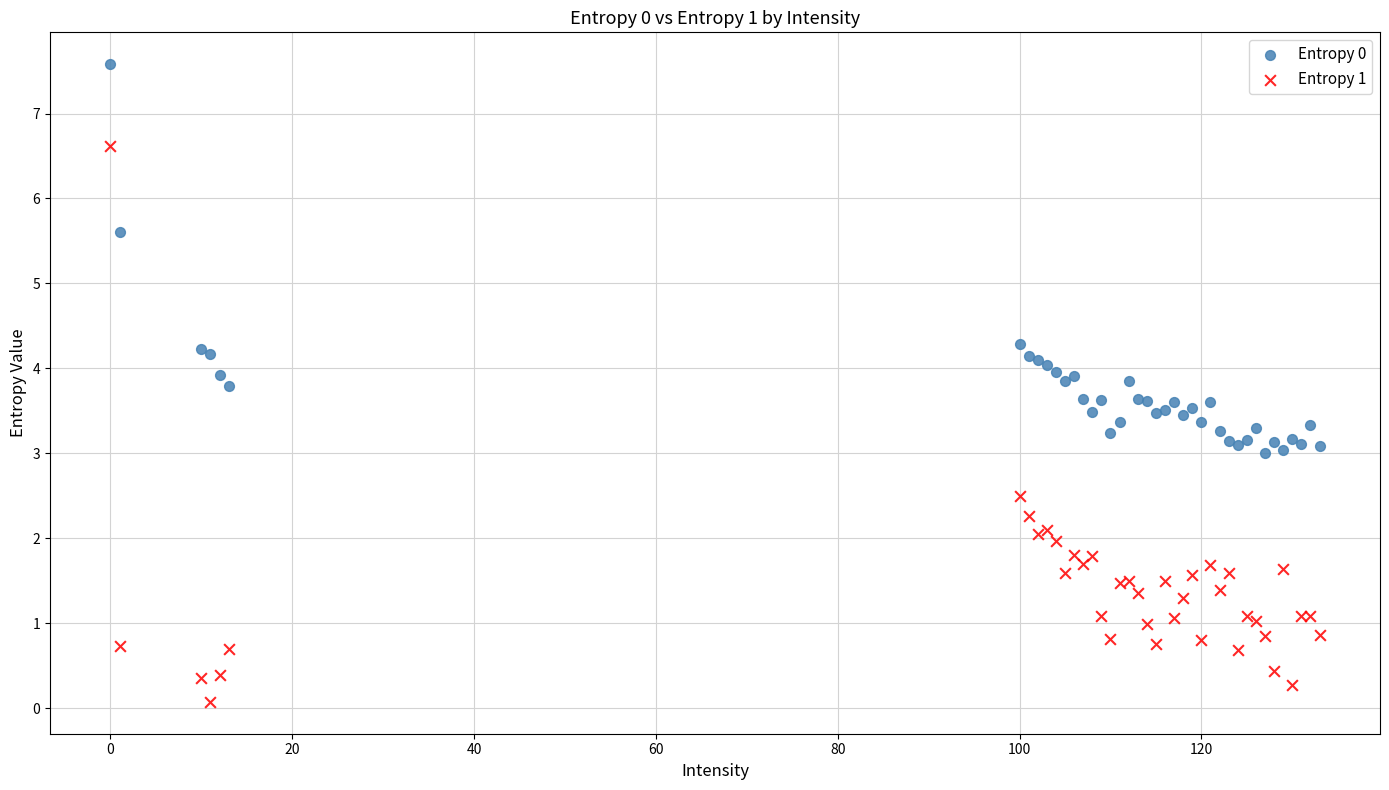

Which series has the largest Y range (max minus min)?

Entropy 1